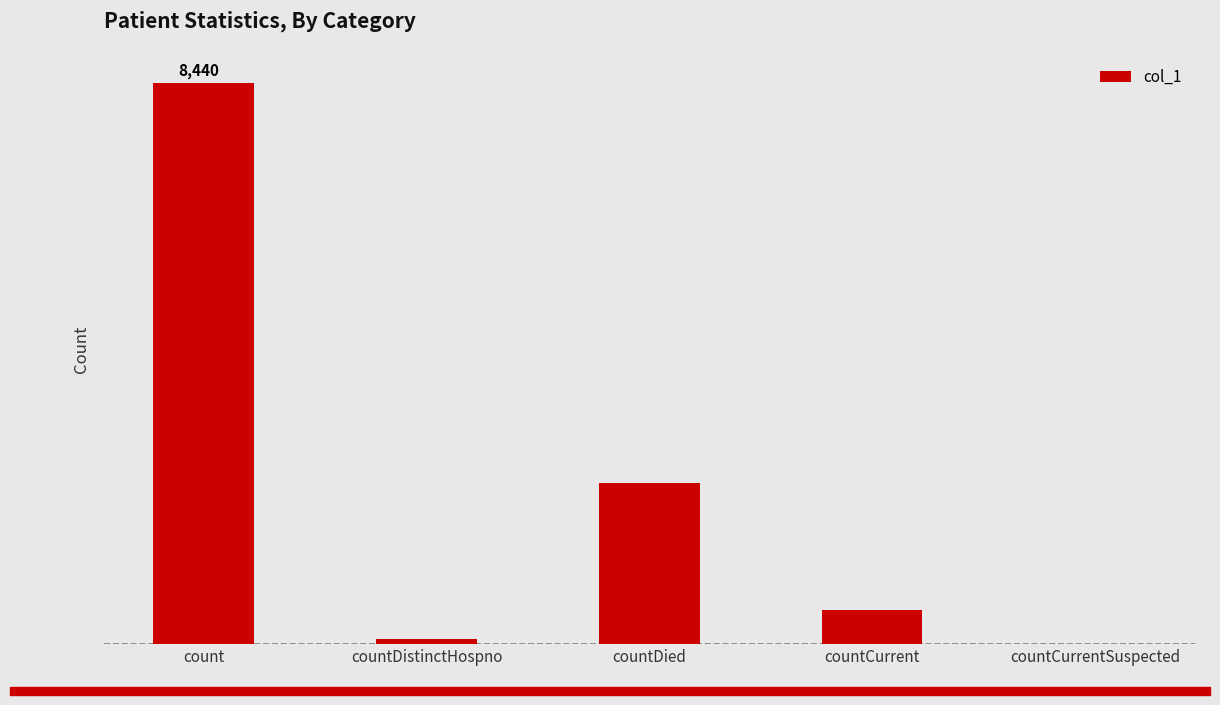

At which label is the value closest to 4220?

countDied